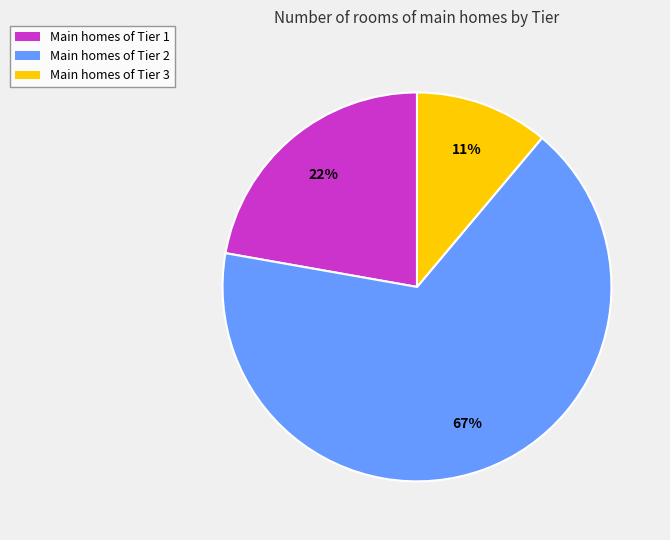

Approximately how many times larger is the value at Main homes of Tier 3 compared to Main homes of Tier 1?

0.5